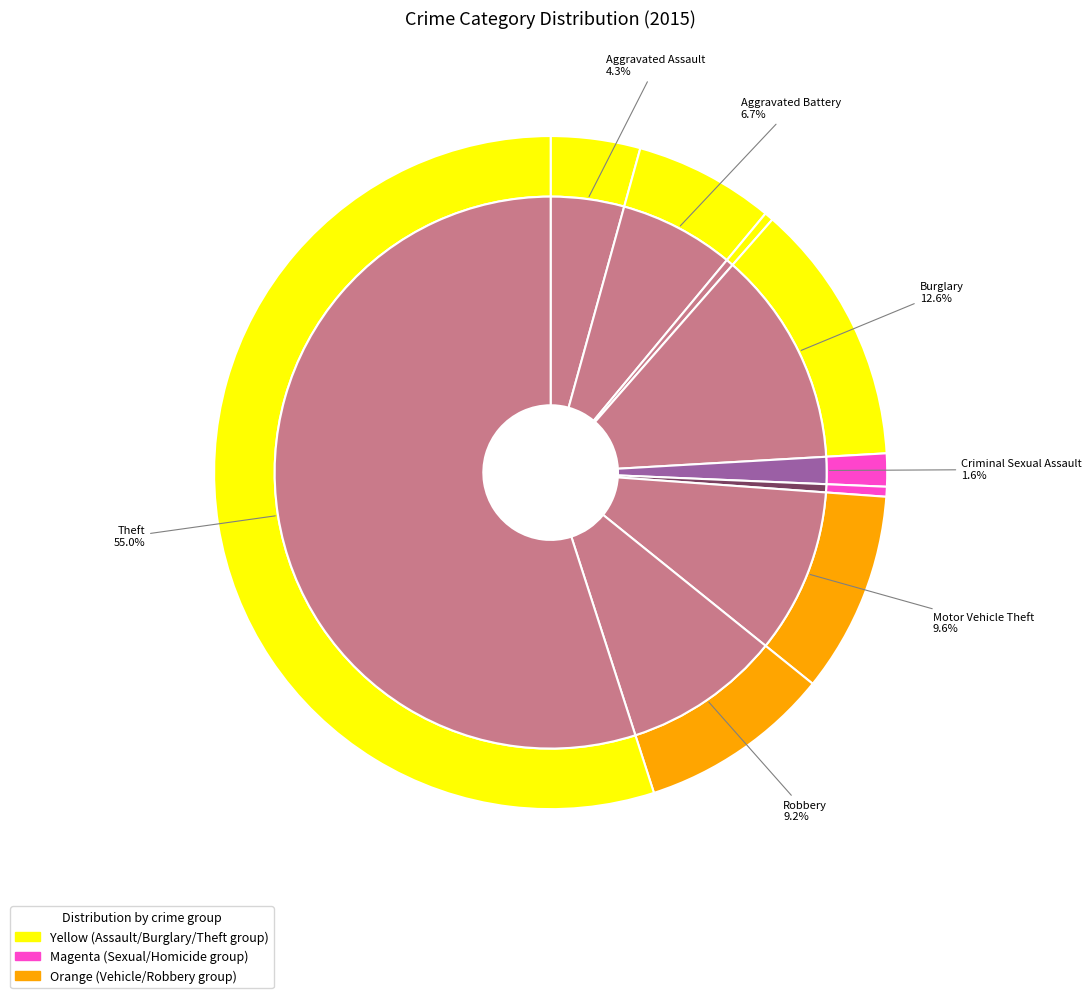

Combined, do Aggravated Assault and Robbery account for over 50%?

No